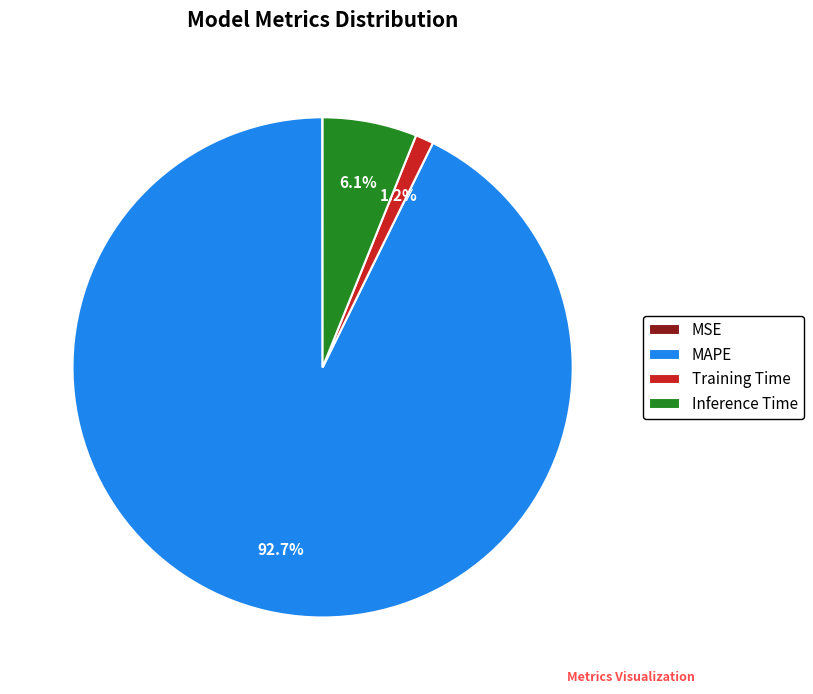

Is it true that Training Time is 1% of the pie?

True